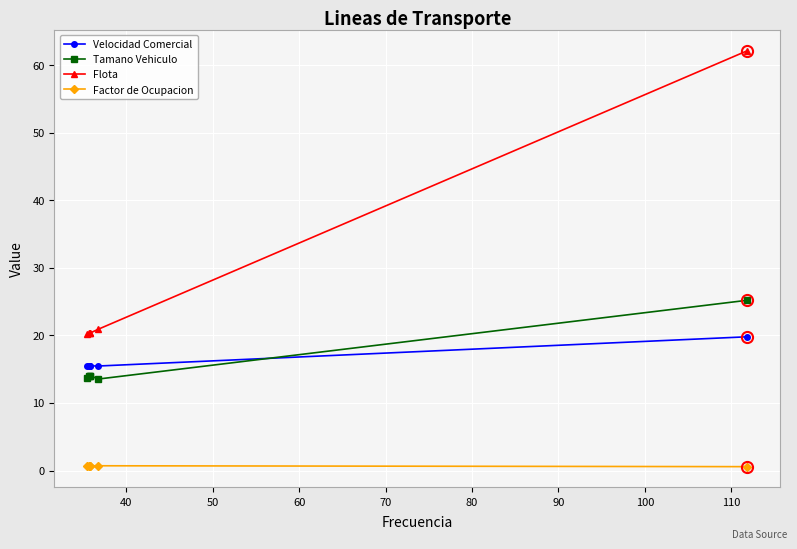

What is the value of the Flota point at the 3rd from the left?

20.4